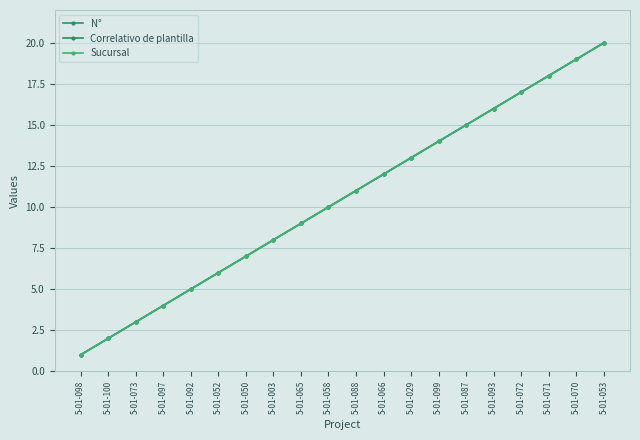

Rank the series by their maximum value, from highest to lowest.

N°, Correlativo de plantilla, Sucursal